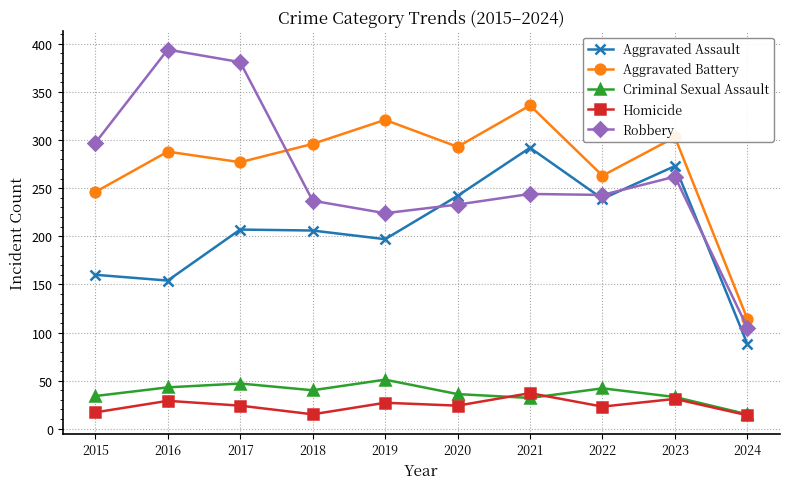

In Aggravated Battery, how many points are higher than both neighbors (excluding endpoints)?

4